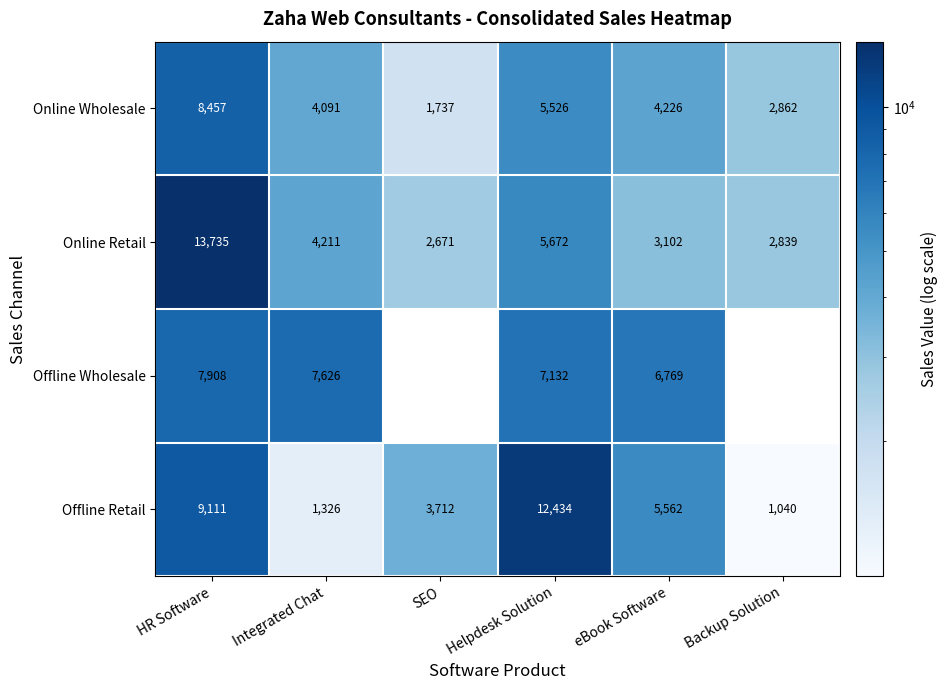

At how many categories does at least one series exceed 13352?

1